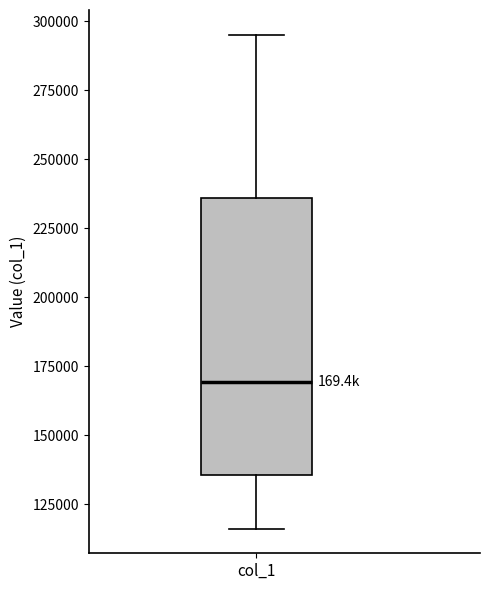

Transcribe this box plot: give where the median line is, the range the box spans, and where the two whiskers end, as read against the y-axis. The values are not printed on the chart, so give them approximately, as read against the axis.

median 170000, box 135000 to 235000, whiskers 115000 to 295000